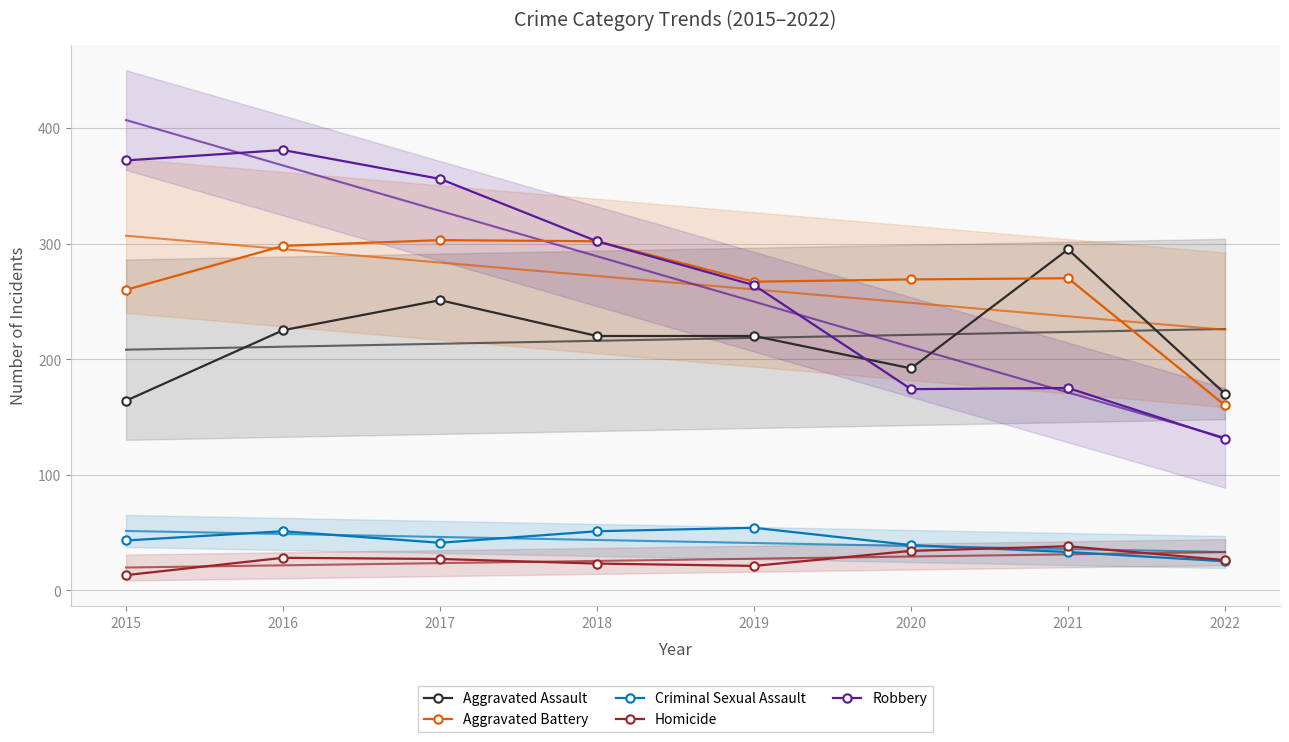

Reading left to right, list all the values displayed in this chart.

Aggravated Assault: 2015=164	2016=225	2017=251	2018=220	2019=220	2020=192	2021=295	2022=170
Aggravated Battery: 2015=260	2016=298	2017=303	2018=302	2019=267	2020=269	2021=270	2022=160
Criminal Sexual Assault: 2015=43	2016=51	2017=41	2018=51	2019=54	2020=39	2021=33	2022=25
Homicide: 2015=13	2016=28	2017=27	2018=23	2019=21	2020=34	2021=38	2022=26
Robbery: 2015=372	2016=381	2017=356	2018=302	2019=264	2020=174	2021=175	2022=131